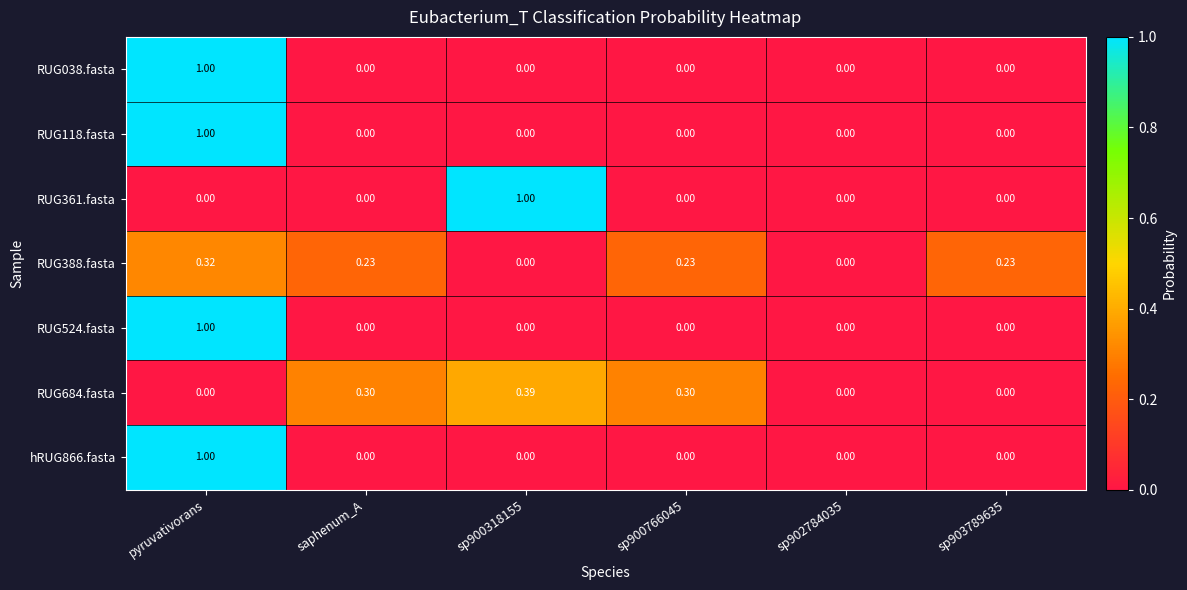

Count the number of data series in this chart.

7